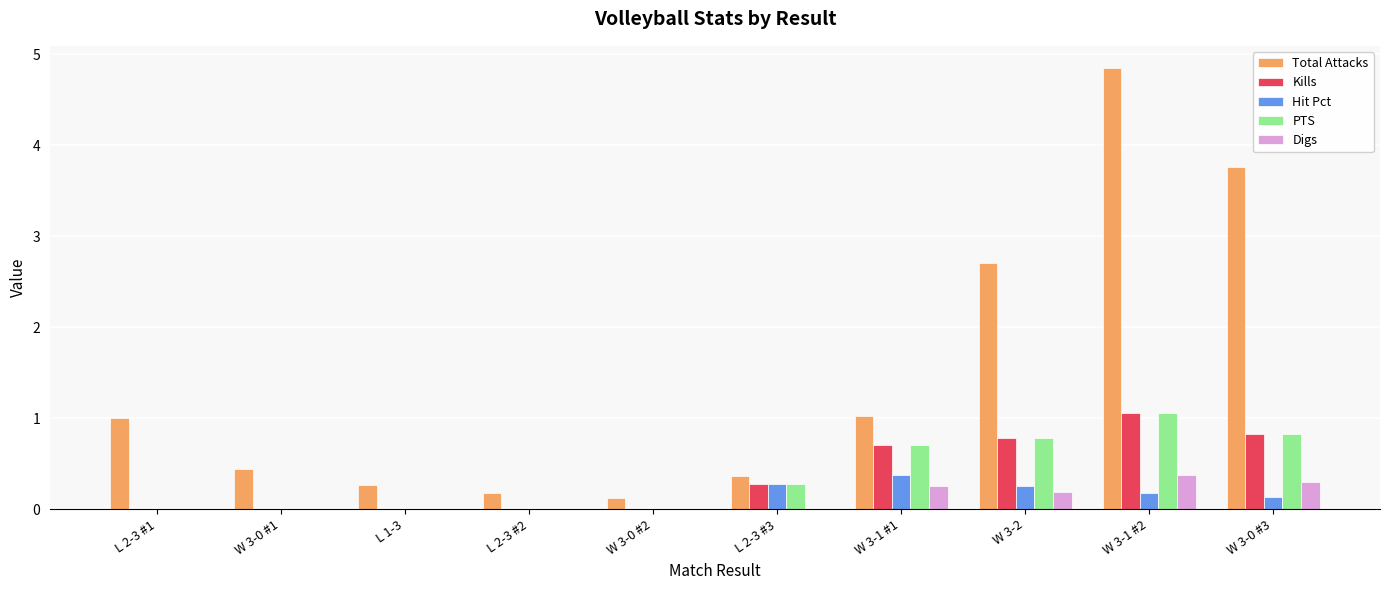

At which label does Kills reach its peak?

W 3-1 #2